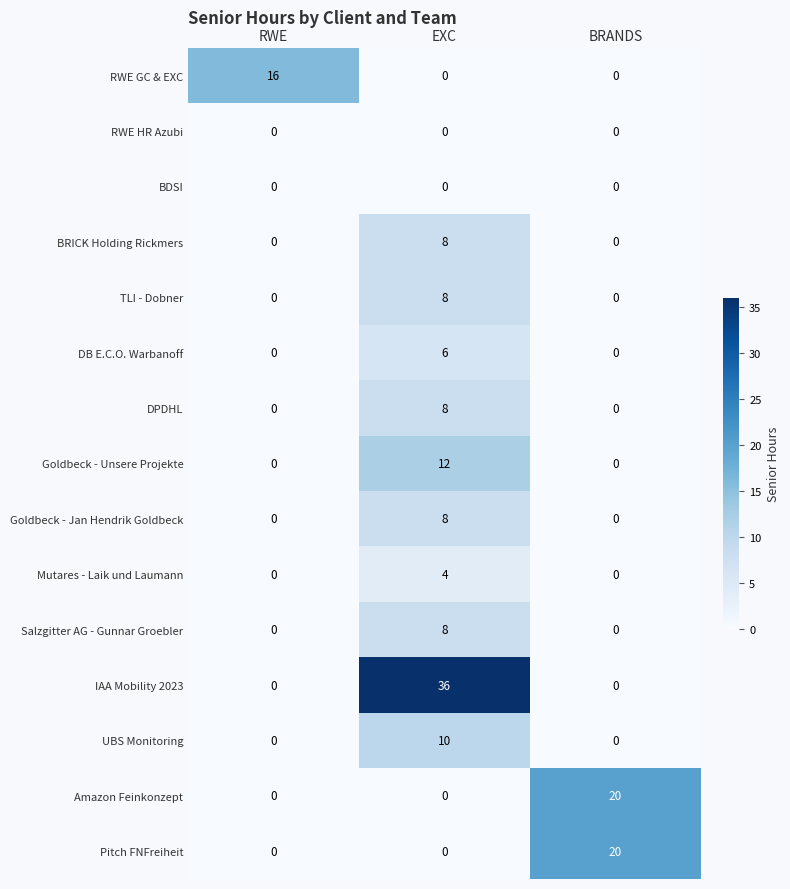

Is it true that Mutares - Laik und Laumann equals 4 at EXC?

True